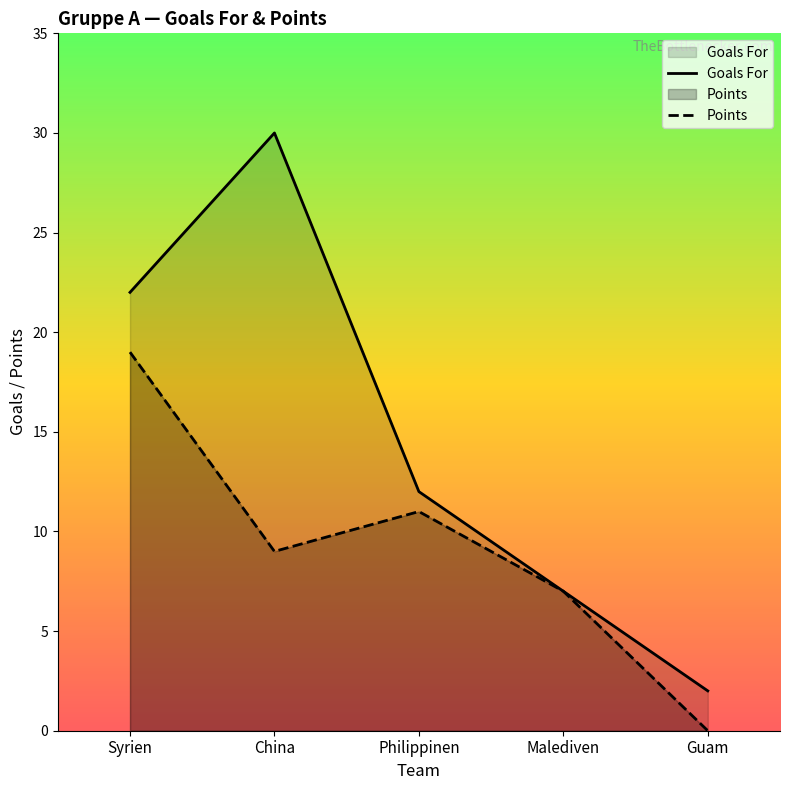

True or false: Goals For has a value of 22 at Syrien.

True